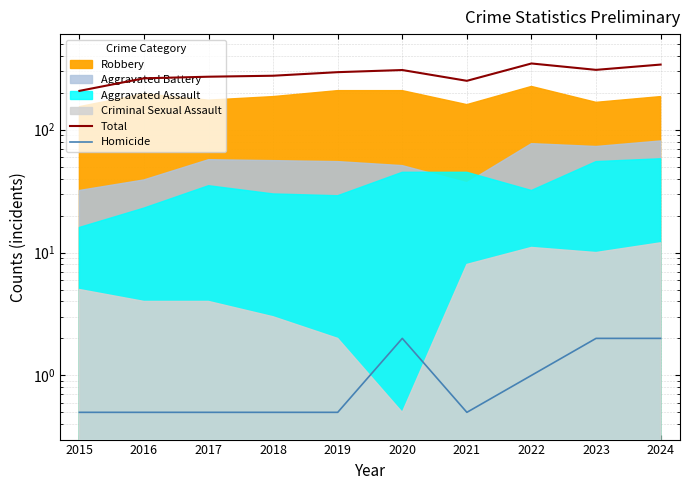

What is the difference between the highest and lowest values at 2024?

337.0